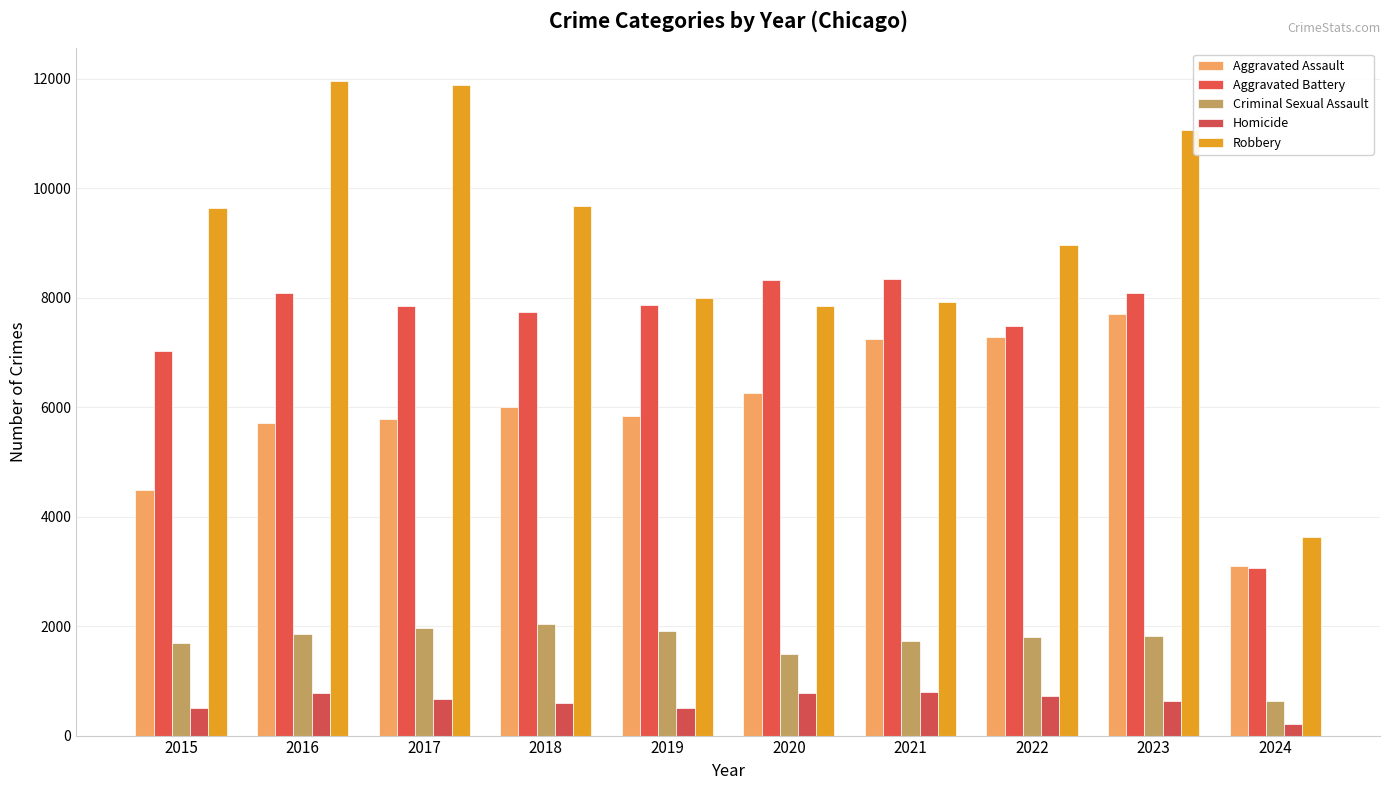

What is the value of the Criminal Sexual Assault bar at the 2nd from the left?

1848